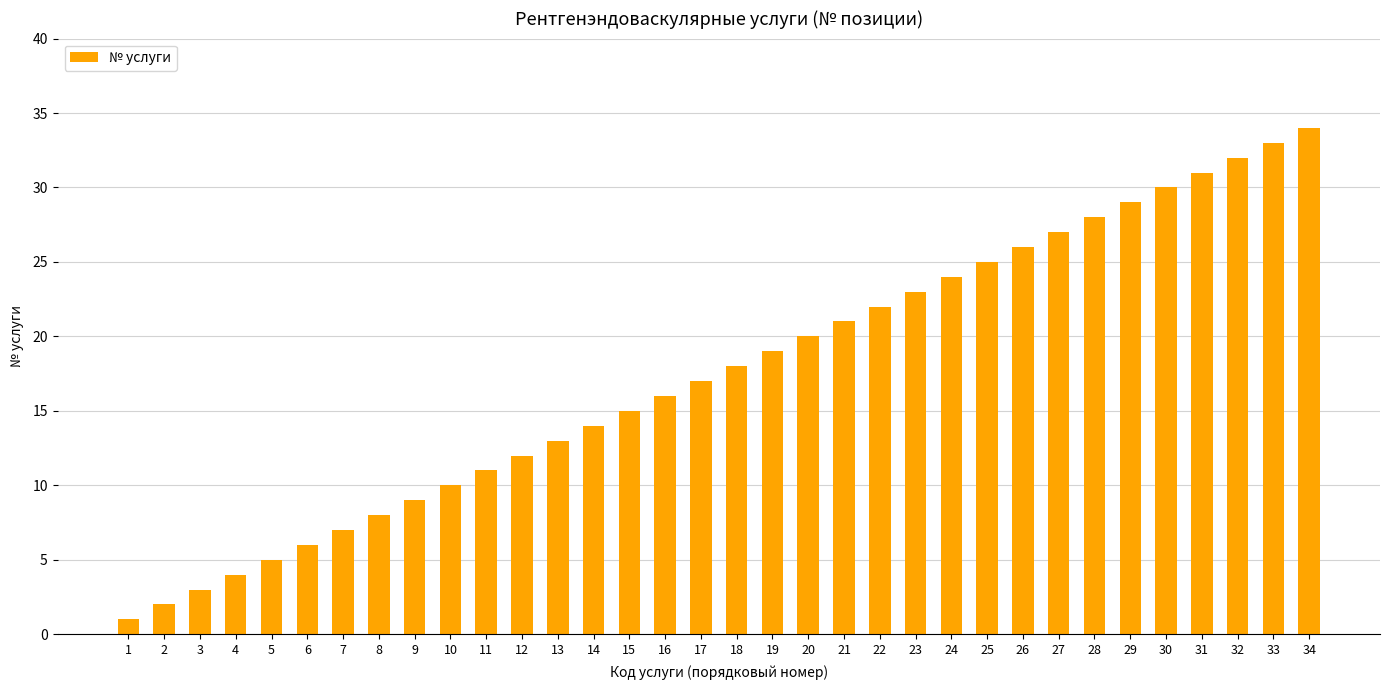

How many values are below 18?

17